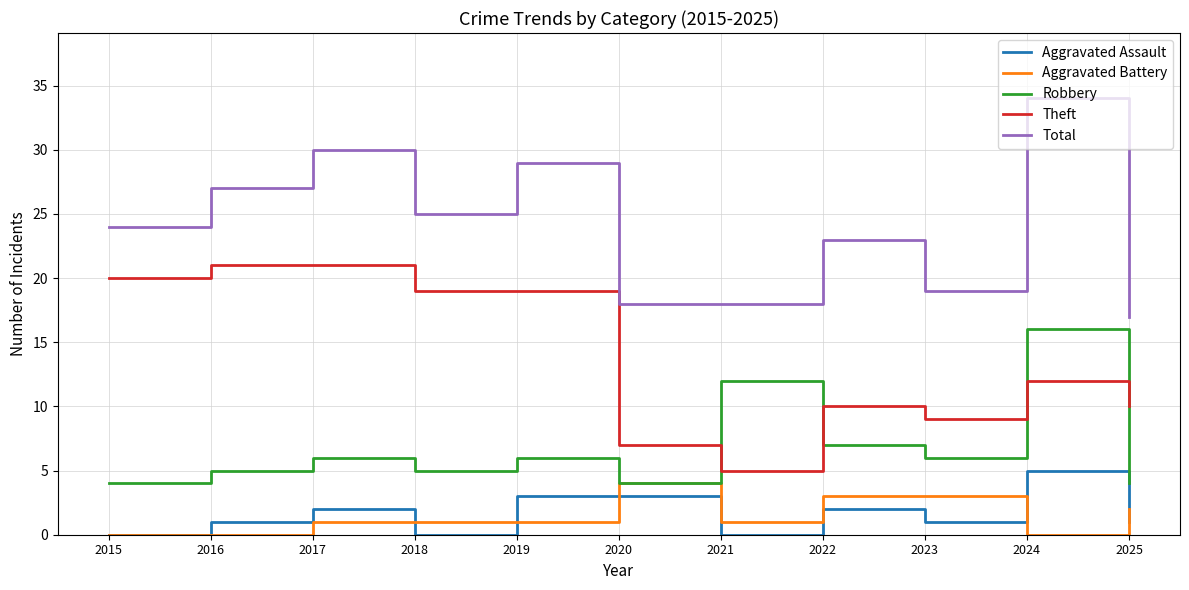

True or false: Aggravated Battery has a value of 1 at 2021.

True